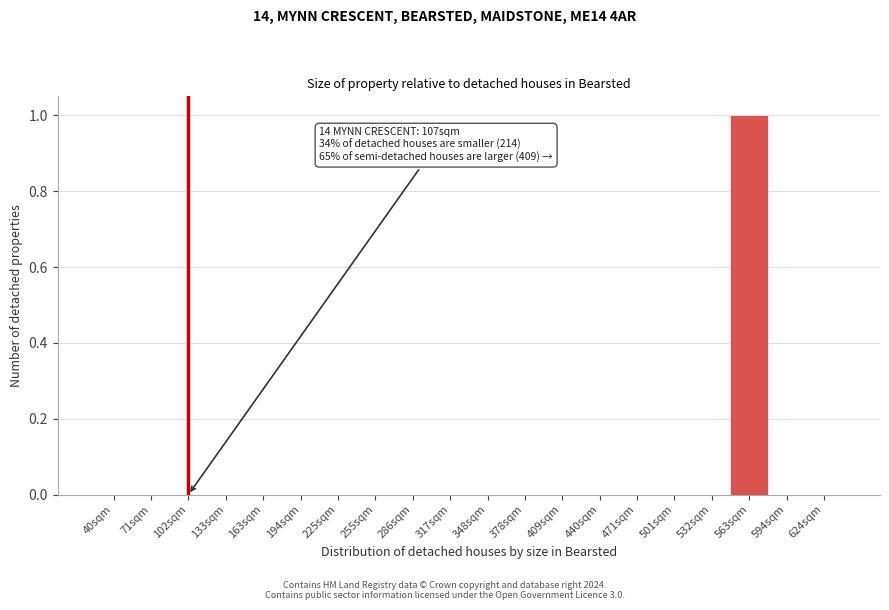

Reading right to left, extract all data points from this chart.

624sqm=0	594sqm=0	563sqm=1	532sqm=0	501sqm=0	471sqm=0	440sqm=0	409sqm=0	378sqm=0	348sqm=0	317sqm=0	286sqm=0	255sqm=0	225sqm=0	194sqm=0	163sqm=0	133sqm=0	102sqm=0	71sqm=0	40sqm=0